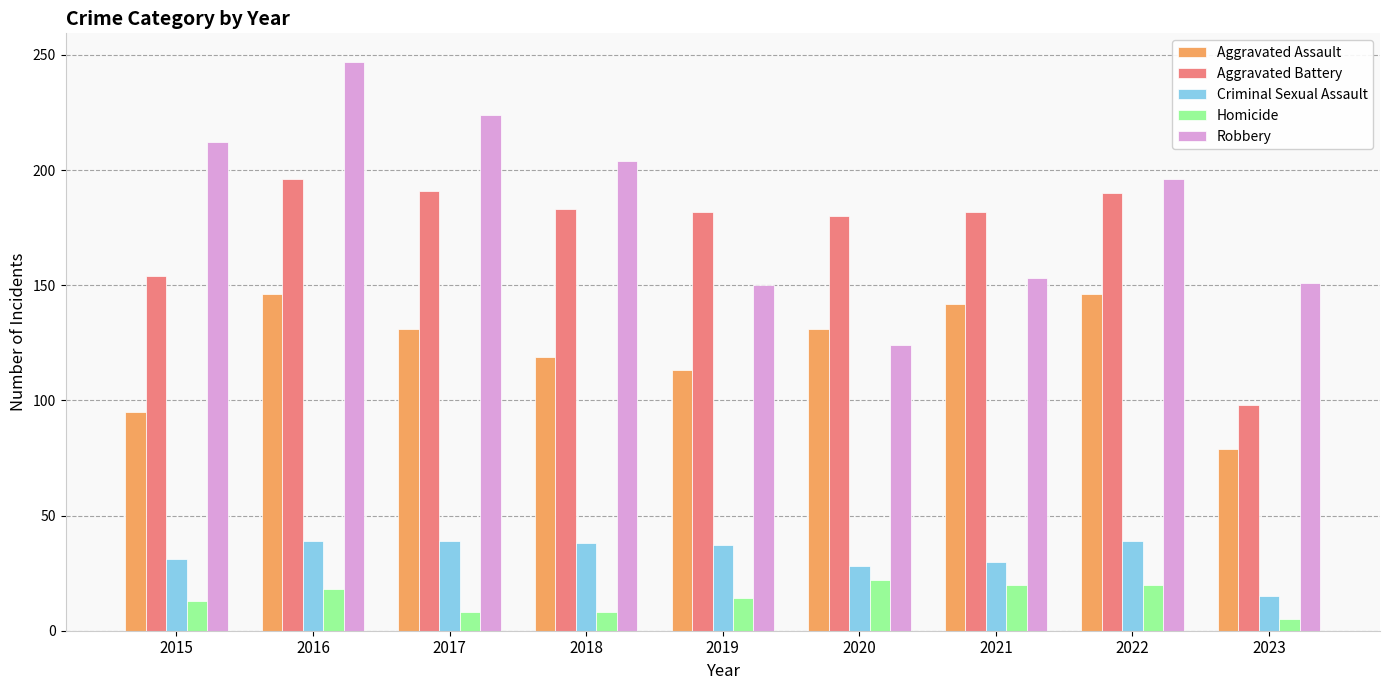

At which label does Homicide reach its minimum?

2023